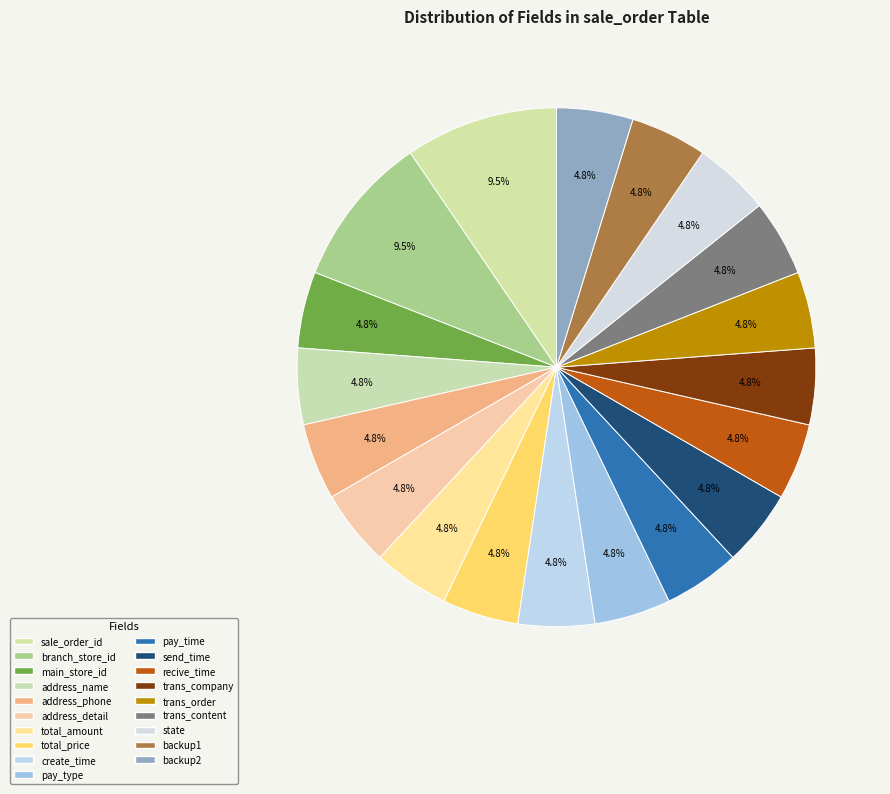

How many slices are in this pie chart?

19